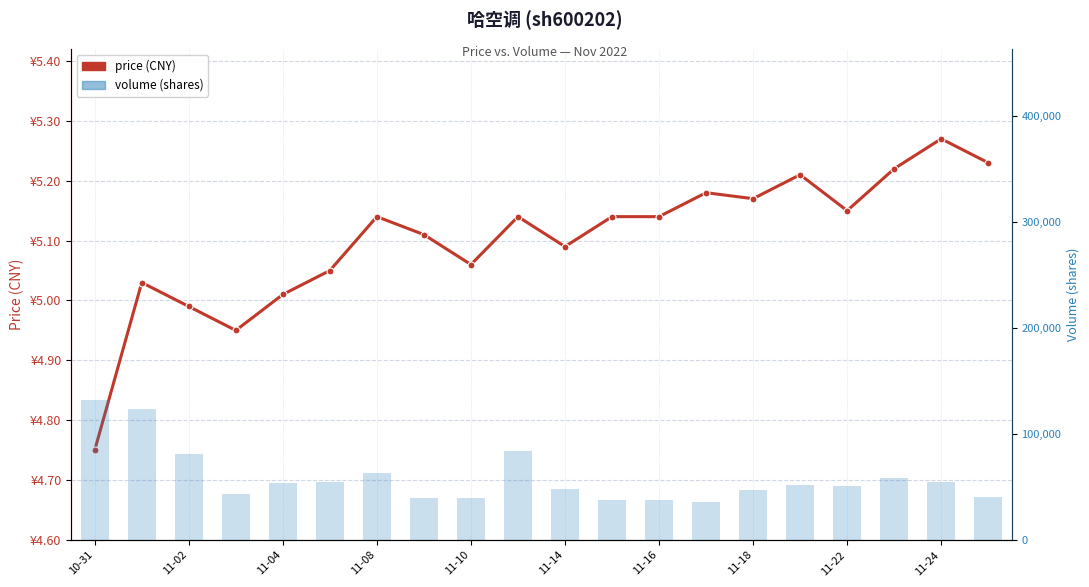

Reading left to right, list all the values displayed in this chart.

price: 4.8	5.0	5.0	5.0	5.0	5.0	5.1	5.1	5.1	5.1	5.1	5.1	5.1	5.2	5.2	5.2	5.2	5.2	5.3	5.2
volume: 132244.0	123219.0	81059.0	43413.0	53765.0	55090.0	62668.0	39274.0	39336.0	83768.0	48144.0	37723.0	37976.0	35798.0	46797.0	52151.0	50947.0	58222.0	54417.0	40352.0